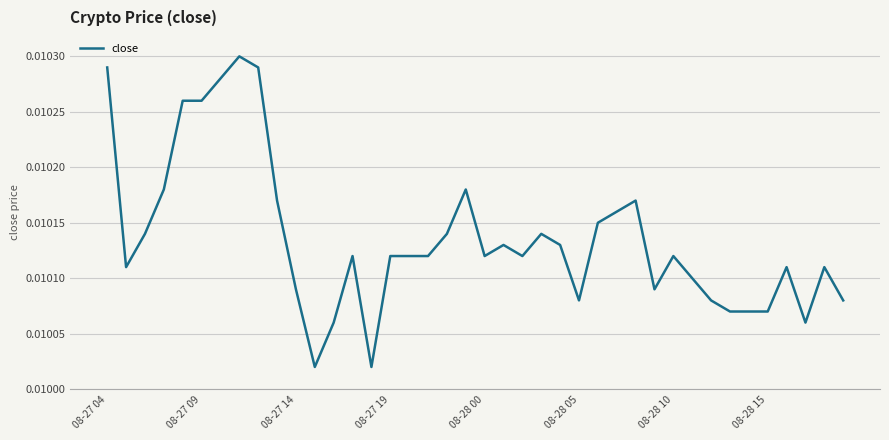

How many values are between 0 and 1?

40